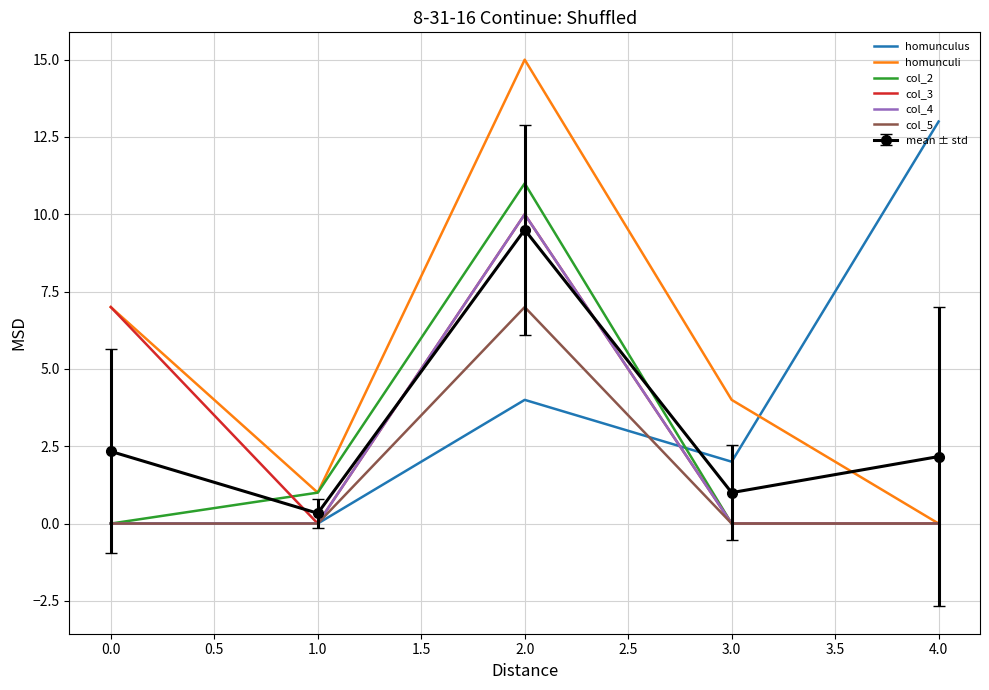

True or false: mean ± std has a value of 1.5 at 4.0.

False